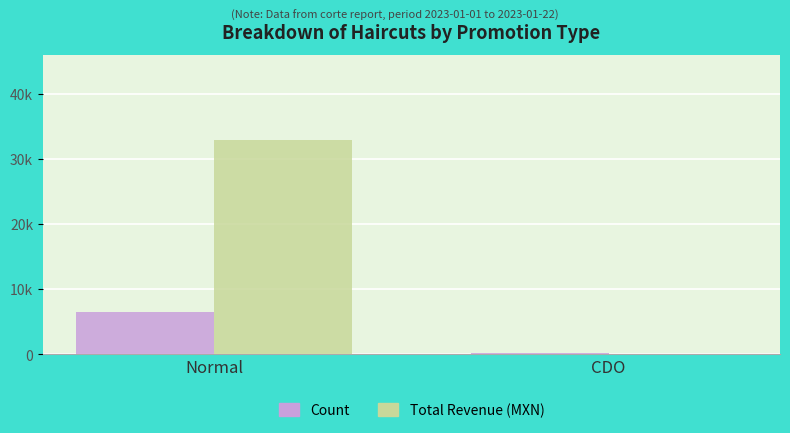

Does the chart contain stacked bars?

No